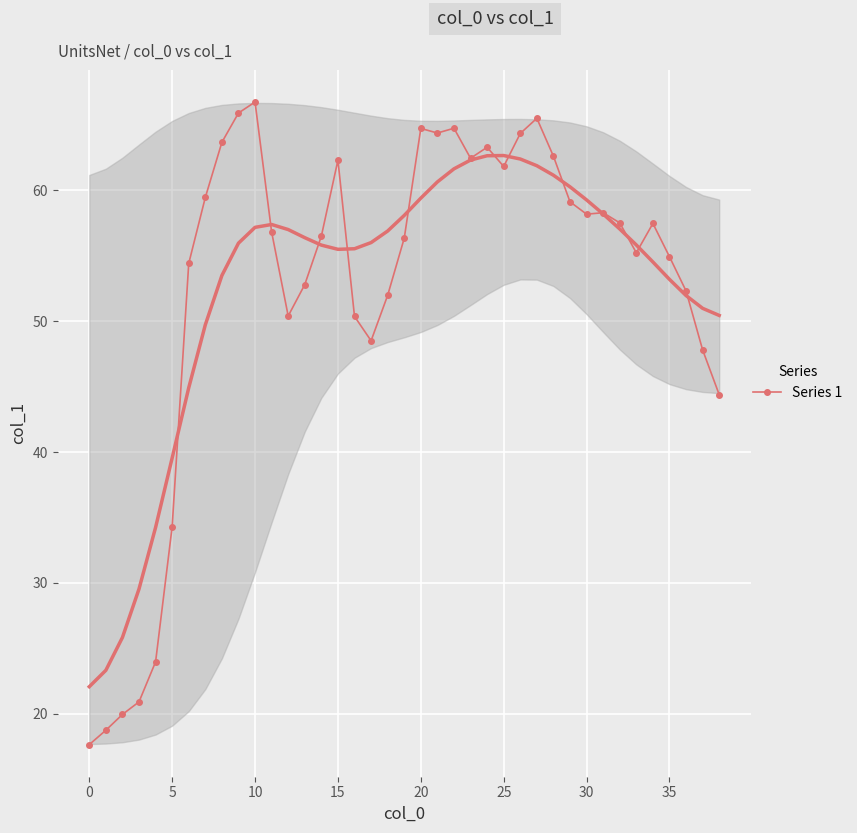

The chart shows a value of 50.4 at 16. True or false?

True